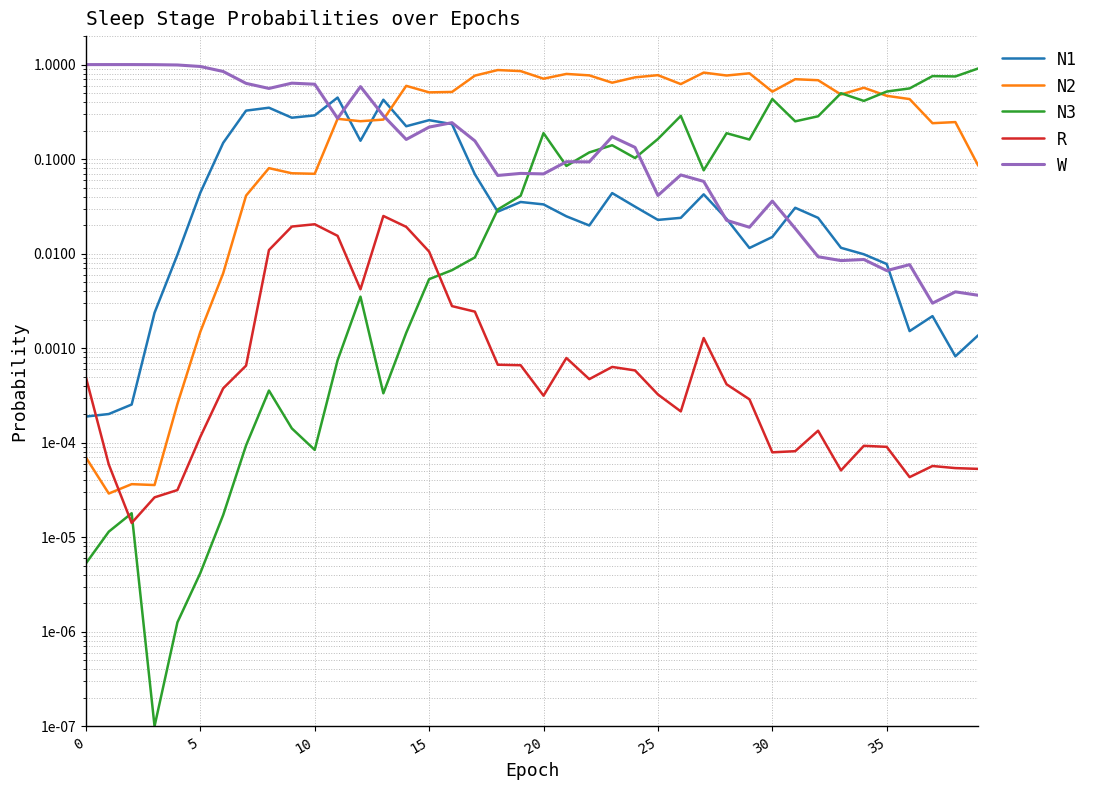

Between 34 and 37, which is larger?

34